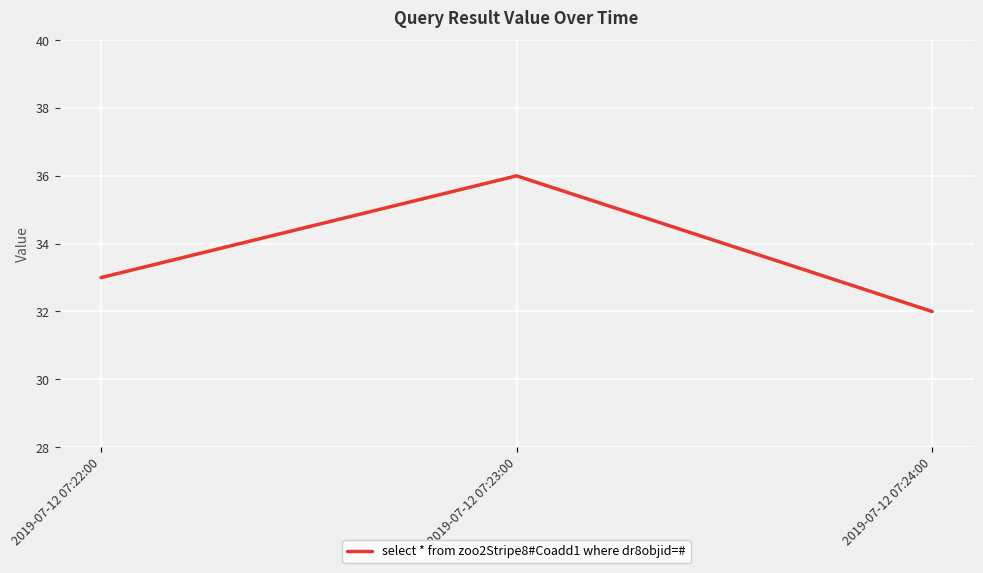

How many distinct data groups are displayed?

1